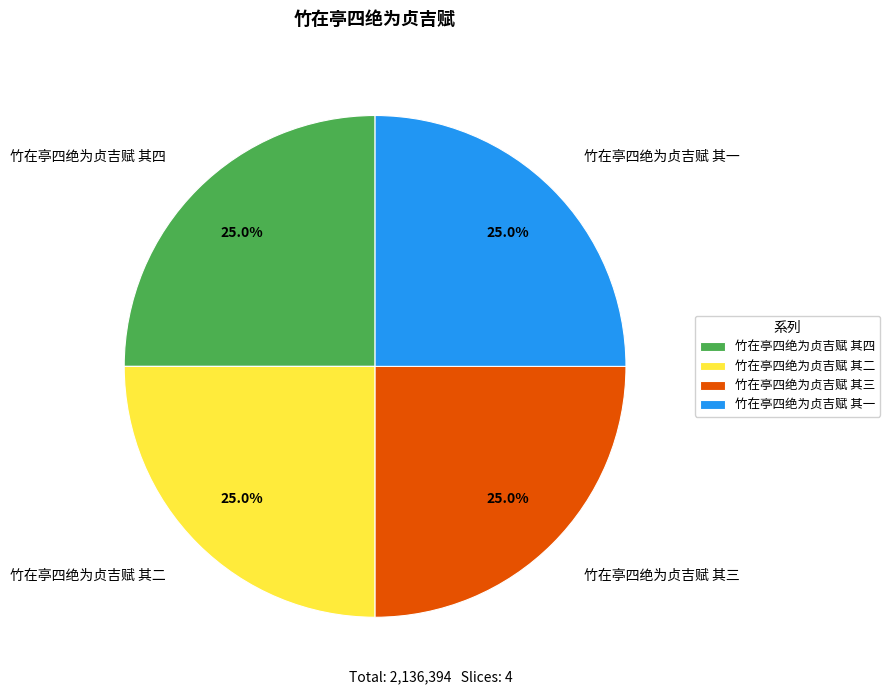

Is 竹在亭四绝为贞吉赋 其一 the majority of the pie?

No